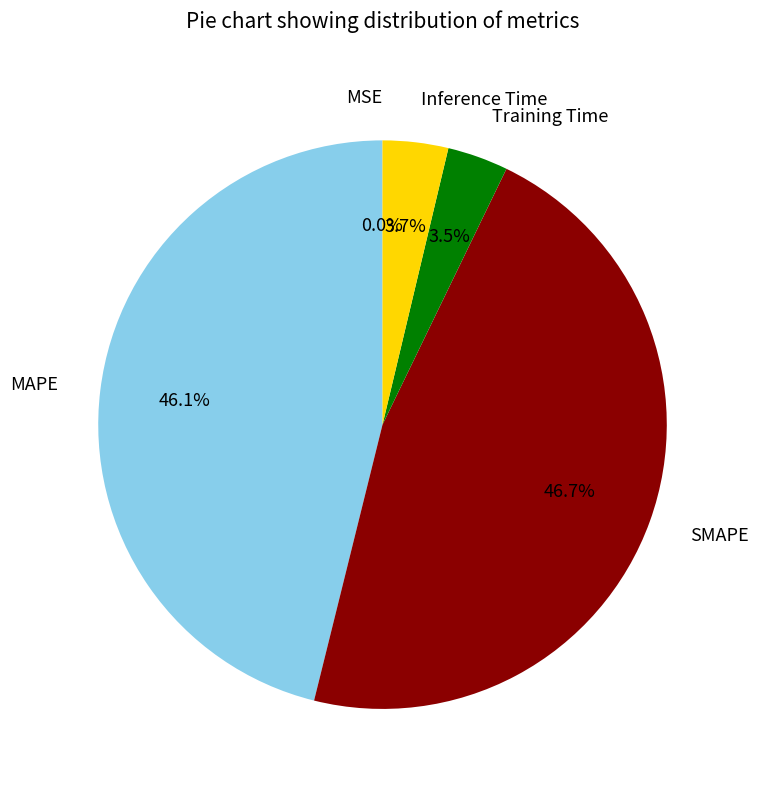

Is the sum of MAPE and SMAPE greater than half?

Yes